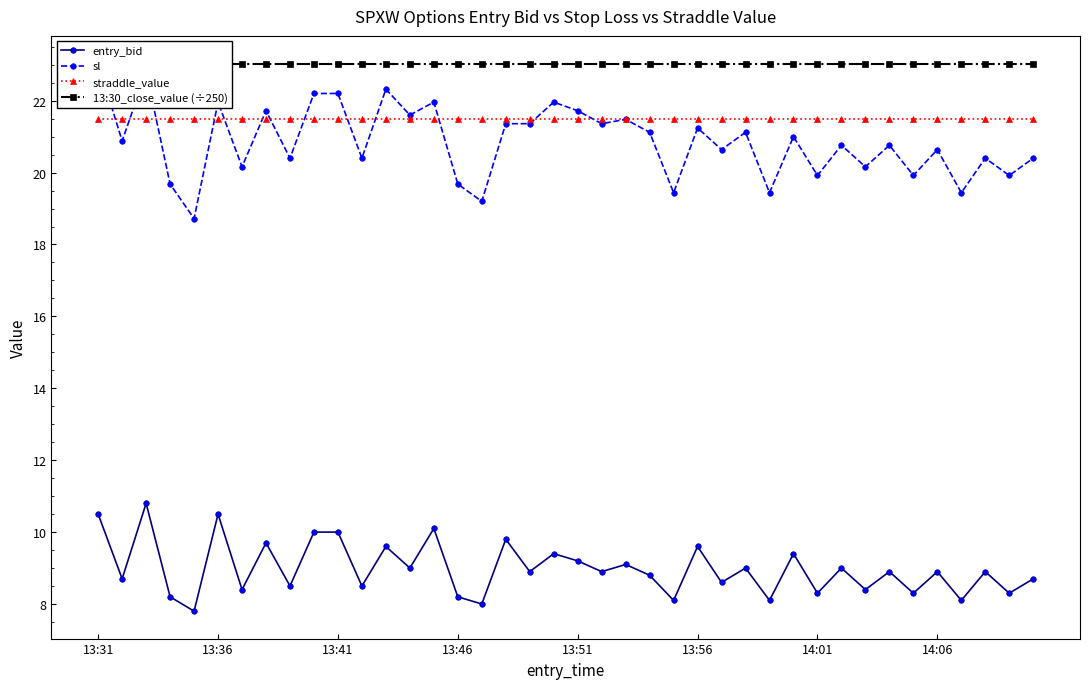

What is the difference between the highest and lowest values at 13?

14.0